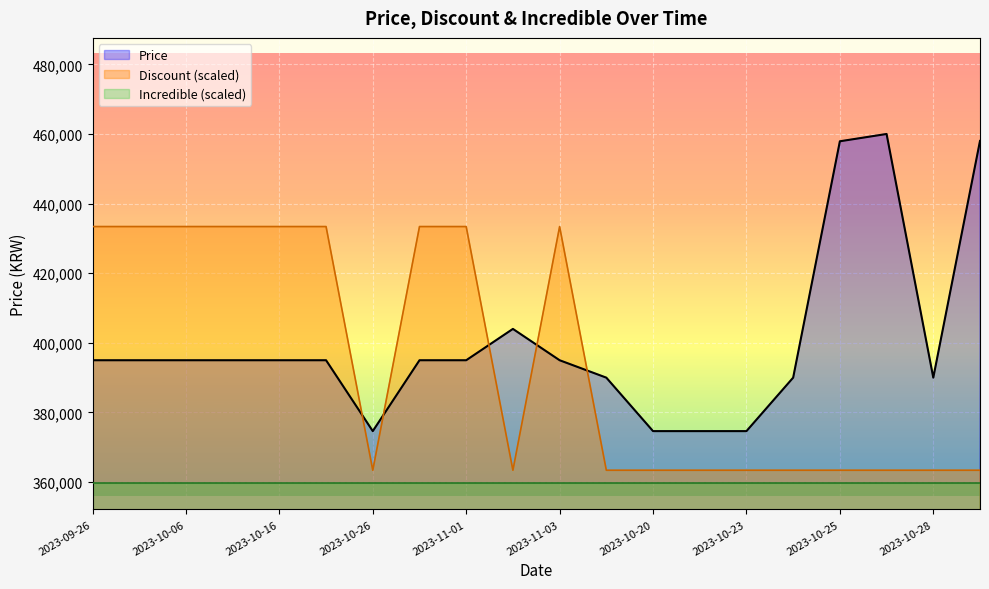

List the series in order of their peak value, highest first.

Price, Discount (scaled), Incredible (scaled)